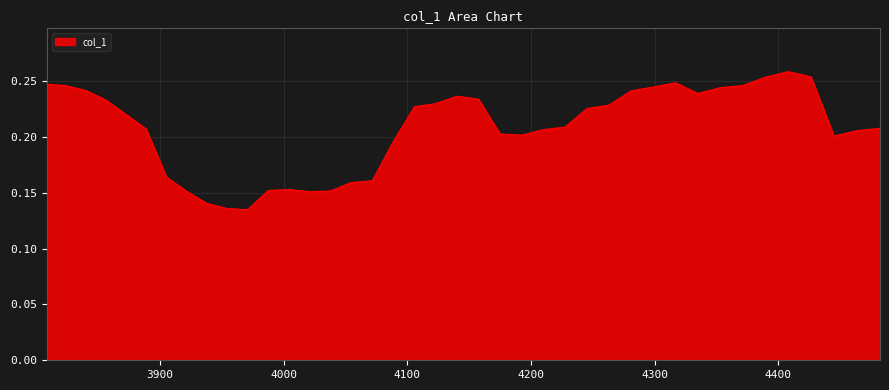

Does the chart have visible grid lines?

Yes